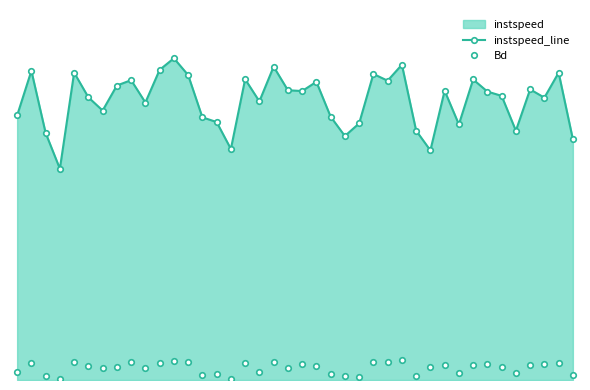

At 18, list the series in order from smallest to largest.

Bd, instspeed_line